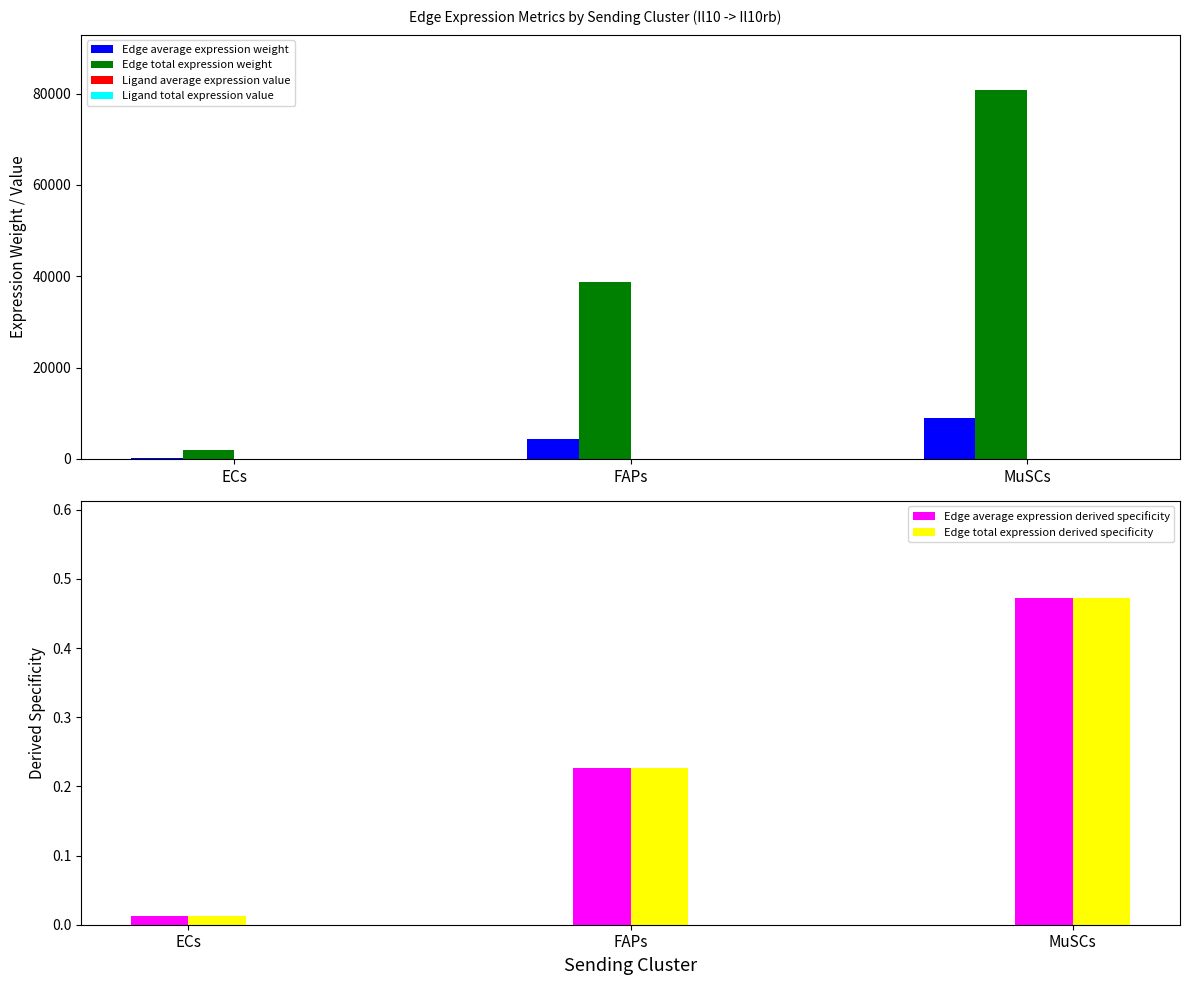

Which series has the widest spread of values?

Edge total expression weight